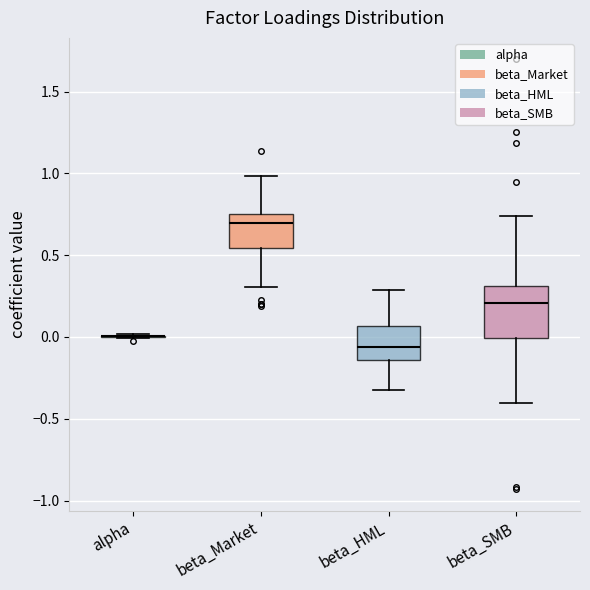

Which box is the tallest, from its lower edge to its upper edge?

beta_SMB